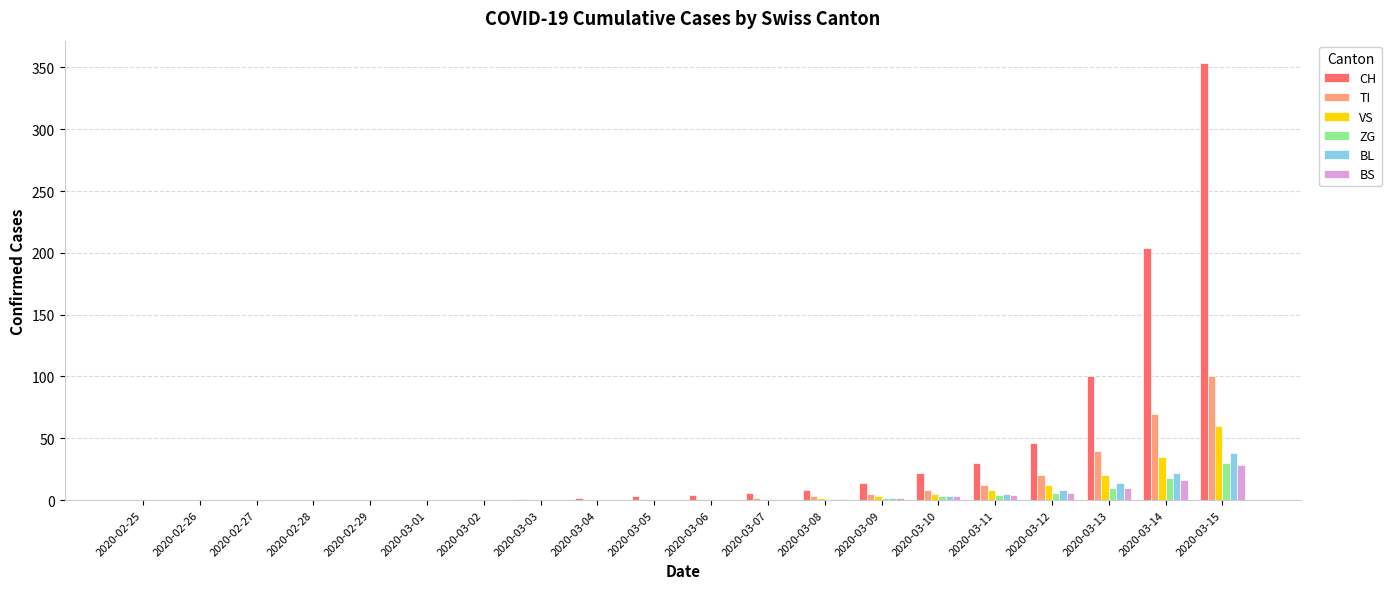

What is the greatest value displayed?

354